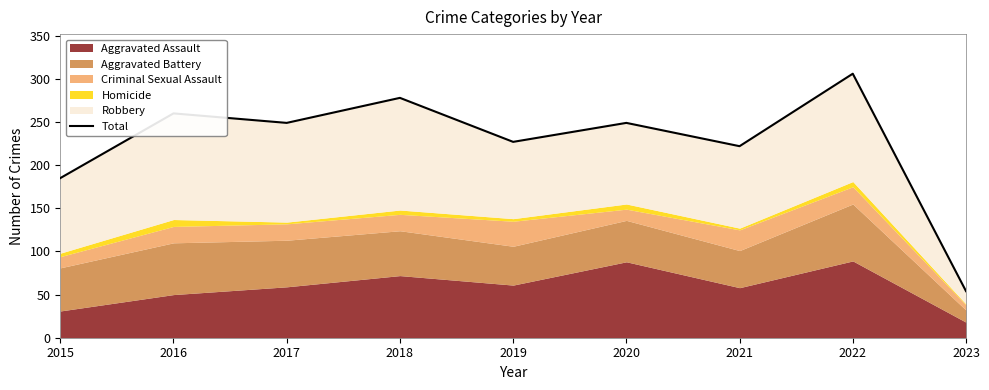

What is the value of the 2nd point from the left?

260